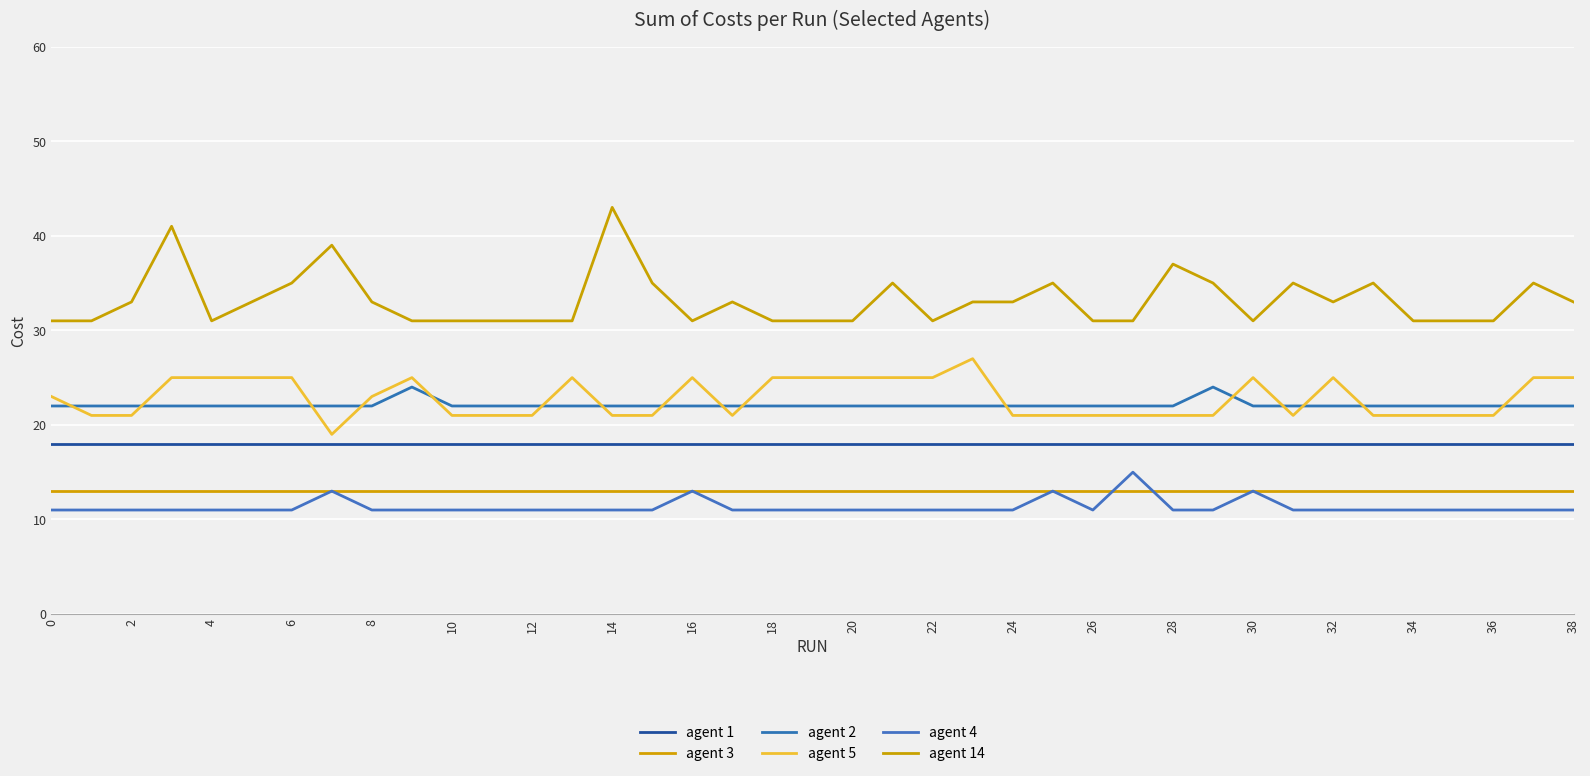

True or false: agent 1 has more than 0 interior local peaks.

False